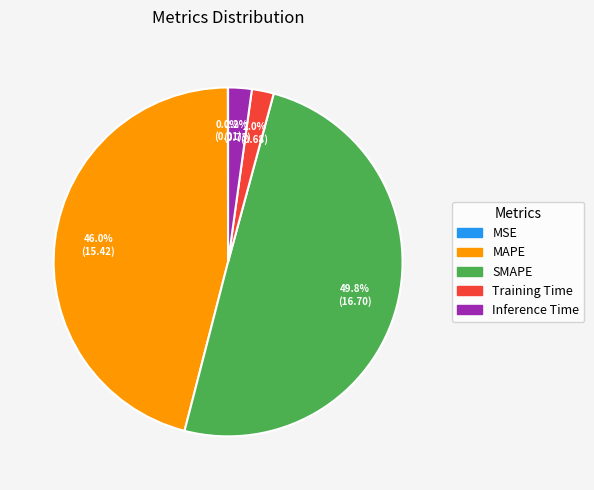

How much of the chart is everything except SMAPE?

50.2%